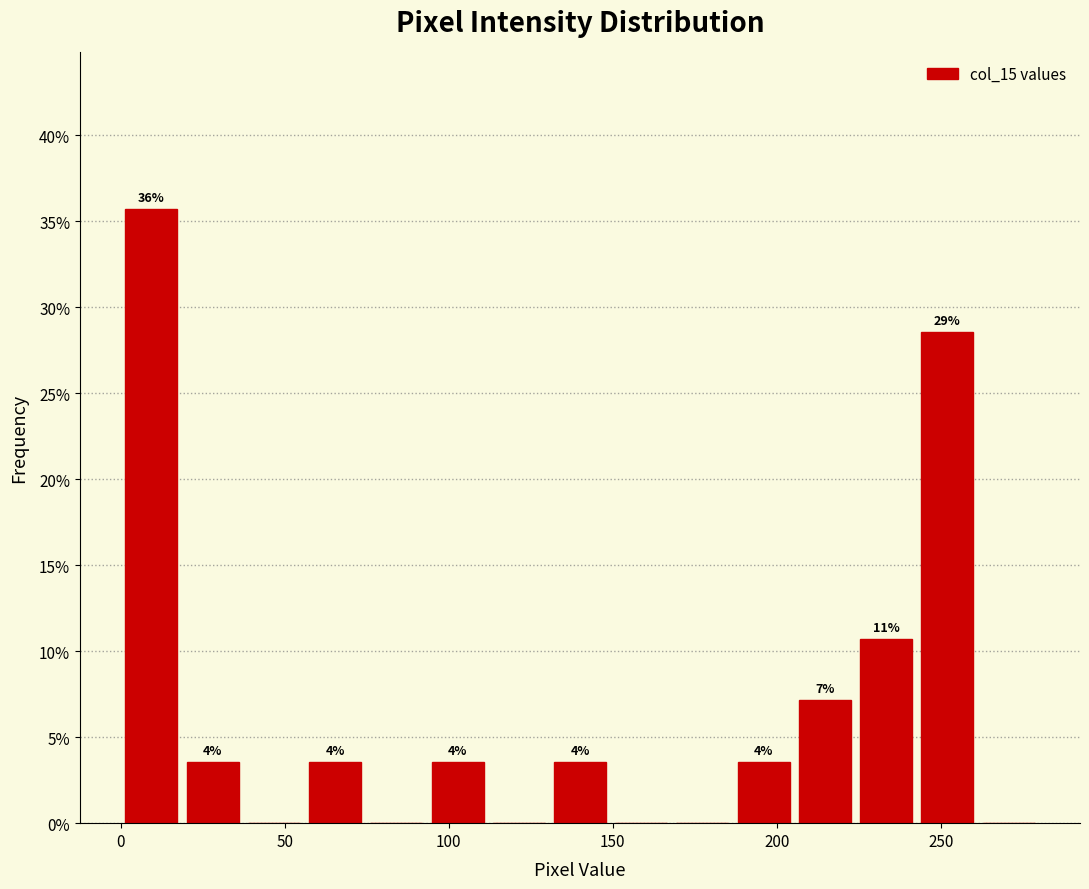

Around what value on the x-axis is the tallest bar? Give the approximate position of its centre, as read against the axis.

10